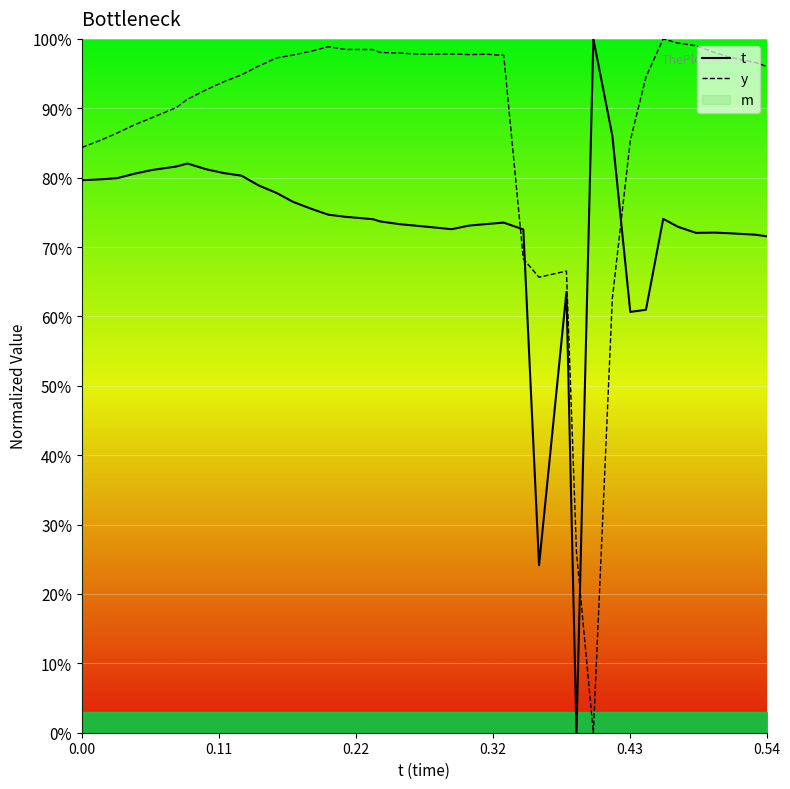

Reading left to right, extract all data points from this chart.

t: 0.8	0.8	0.8	0.8	0.8	0.8	0.8	0.8	0.8	0.8	0.8	0.8	0.8	0.8	0.7	0.7	0.7	0.7	0.7	0.7	0.7	0.7	0.7	0.7	0.7	0.7	0.2	0.6	0.0	1.0	0.9	0.6	0.6	0.7	0.7	0.7	0.7	0.7	0.7	0.7
y: 0.8	0.9	0.9	0.9	0.9	0.9	0.9	0.9	0.9	0.9	1.0	1.0	1.0	1.0	1.0	1.0	1.0	1.0	1.0	1.0	1.0	1.0	1.0	1.0	1.0	0.7	0.7	0.7	0.3	0.0	0.6	0.9	0.9	1.0	1.0	1.0	1.0	1.0	1.0	1.0